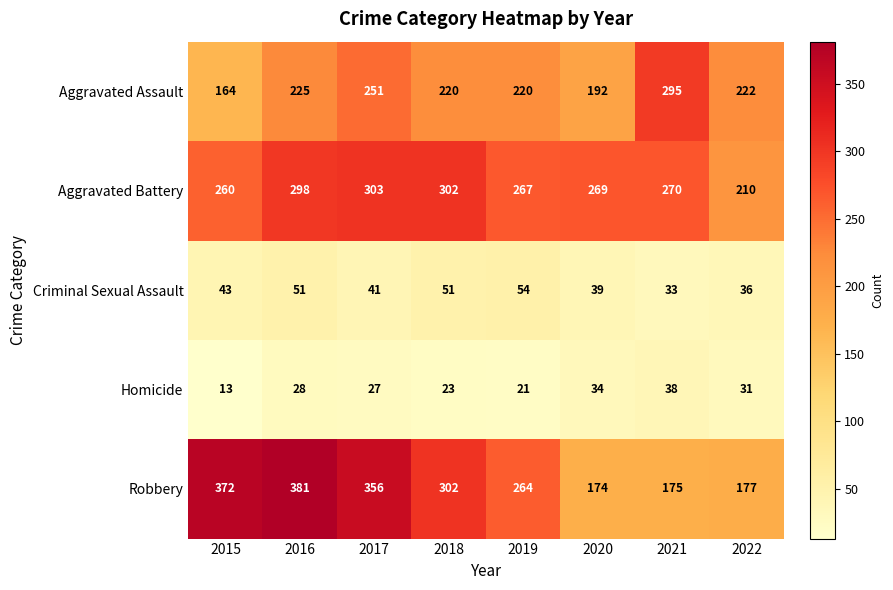

The Criminal Sexual Assault series shows 51 at 2016. True or false?

True